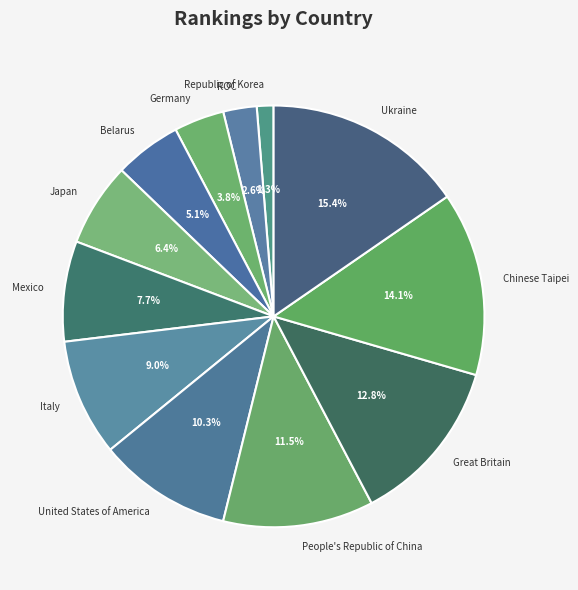

True or false: Great Britain accounts for 20% of the total.

False